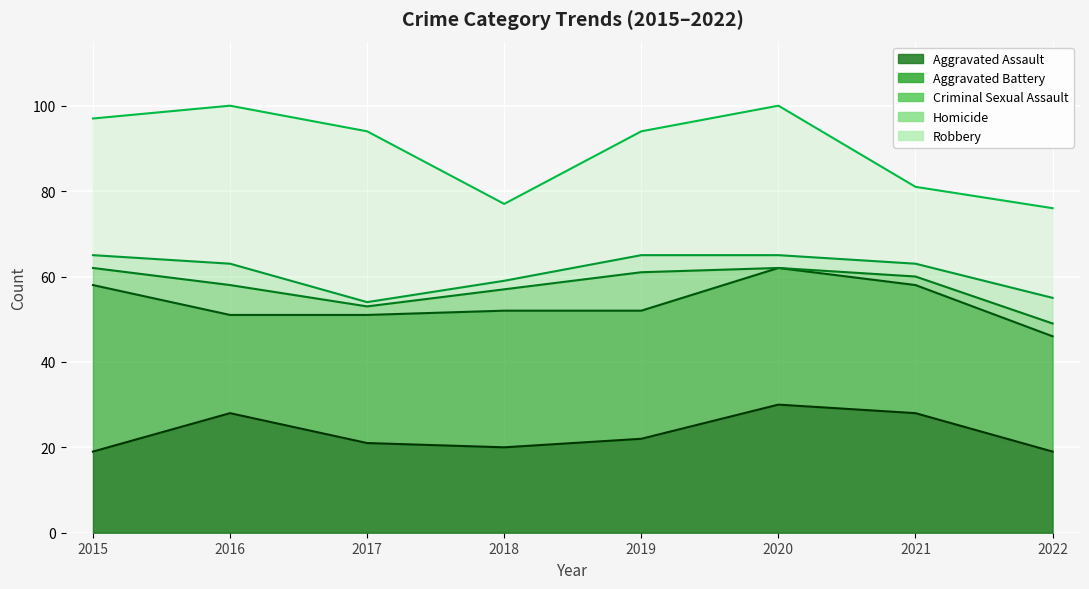

Between 2021 and 2016, which is larger?

2021